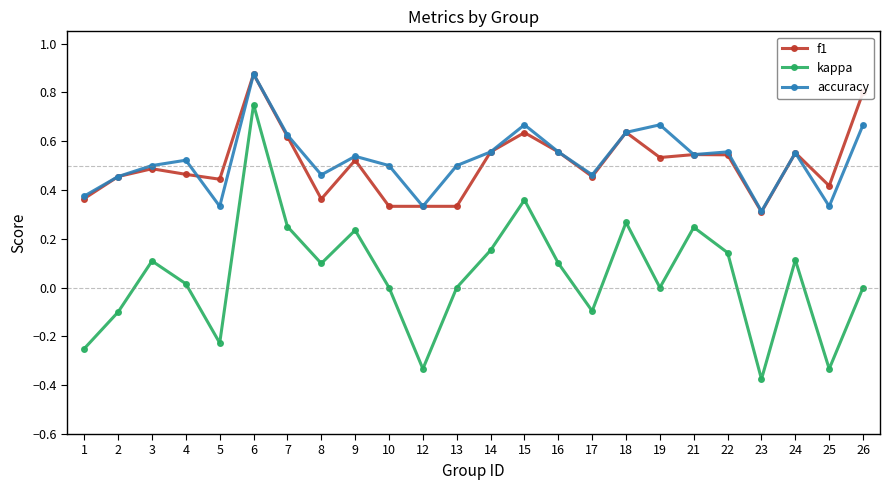

Which category has the lowest value across all series?

23